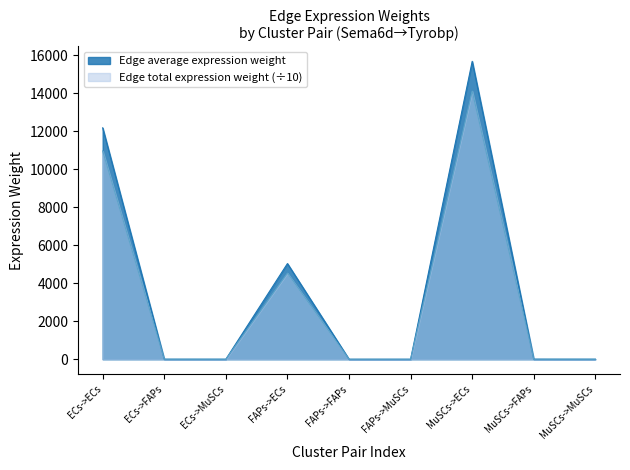

Where is the first local minimum for Edge total expression weight?

ECs->MuSCs